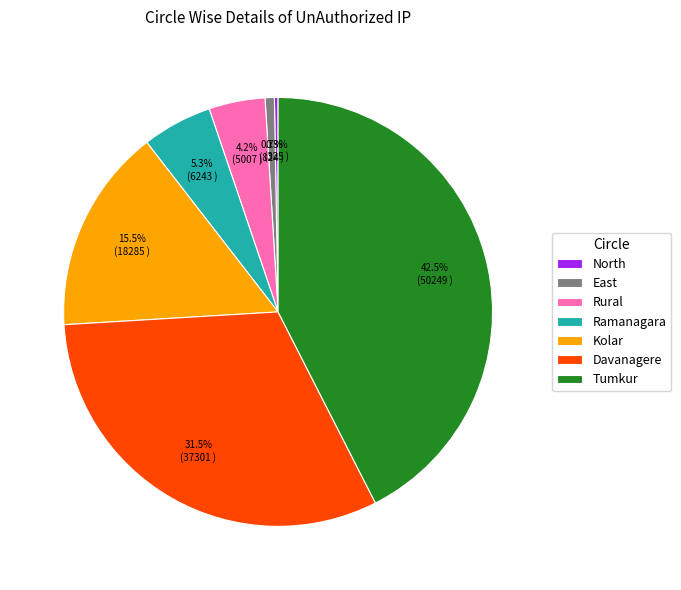

Does any single category account for the majority?

No